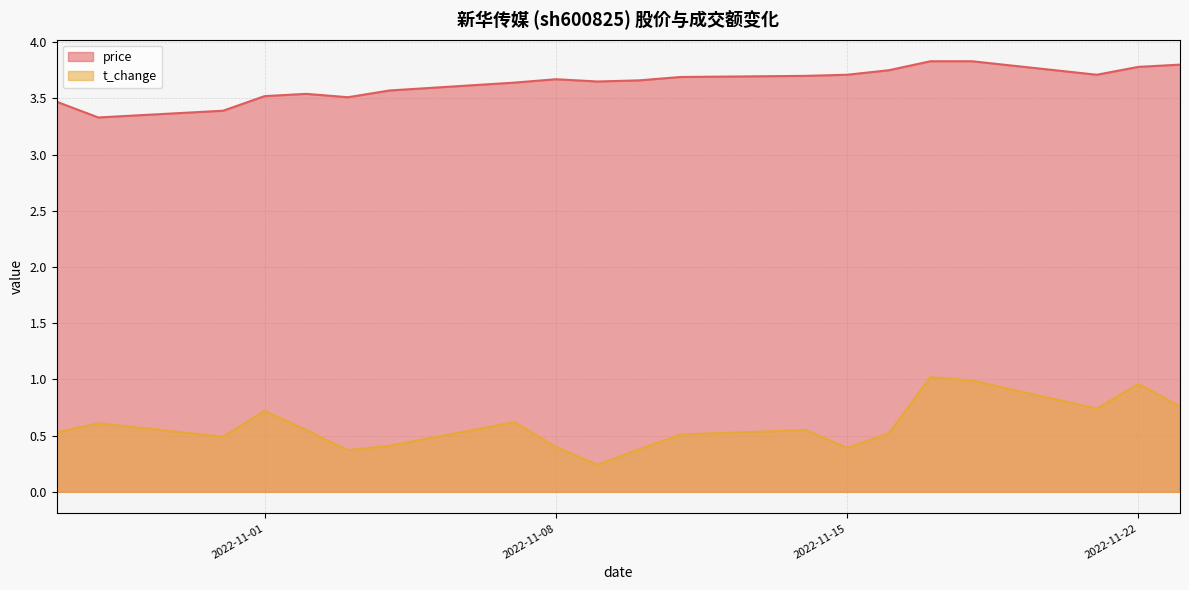

At how many categories does at least one series exceed 1?

20